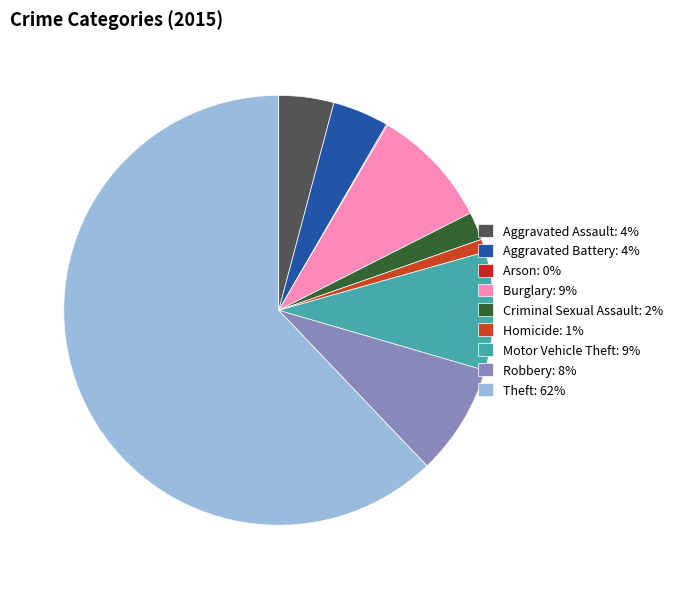

Count the number of slices in the pie.

9